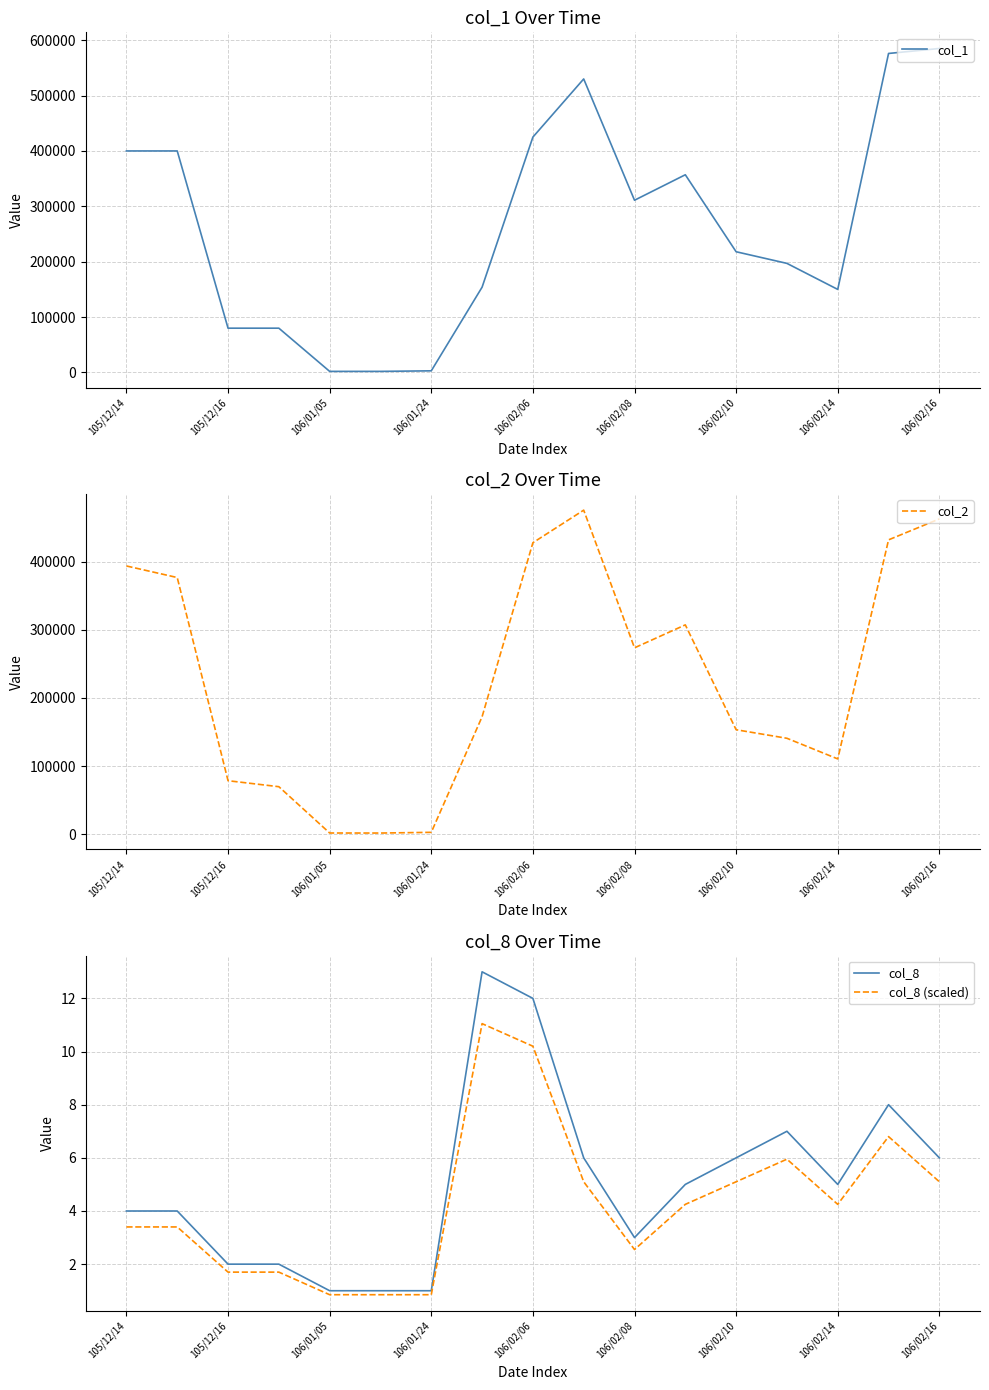

What is the difference between the maximum and minimum values in the col_8 (scaled) series?

10.2